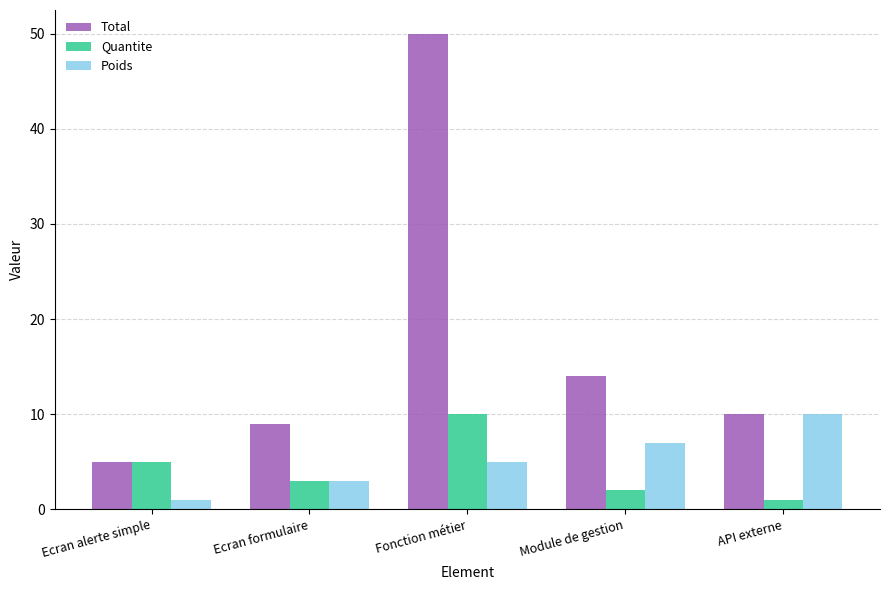

What is the spread (max minus min) of values at Fonction métier?

45